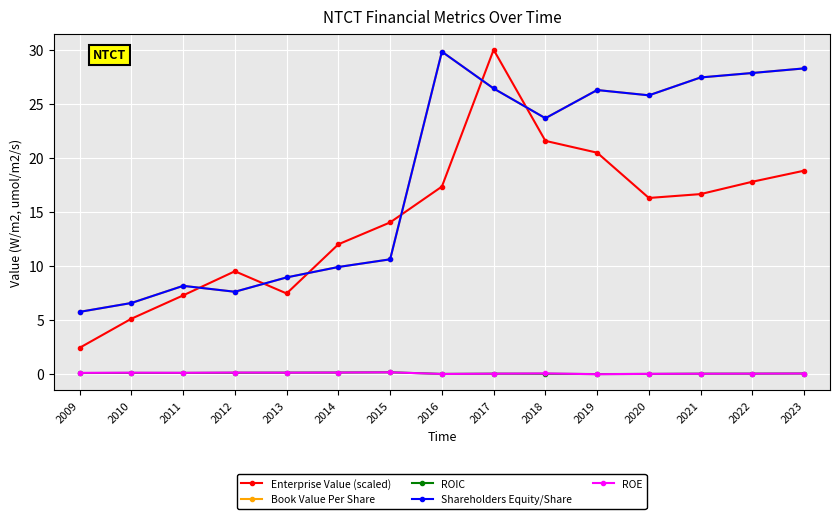

At which label is Shareholders Equity/Share closest to 17?

2015